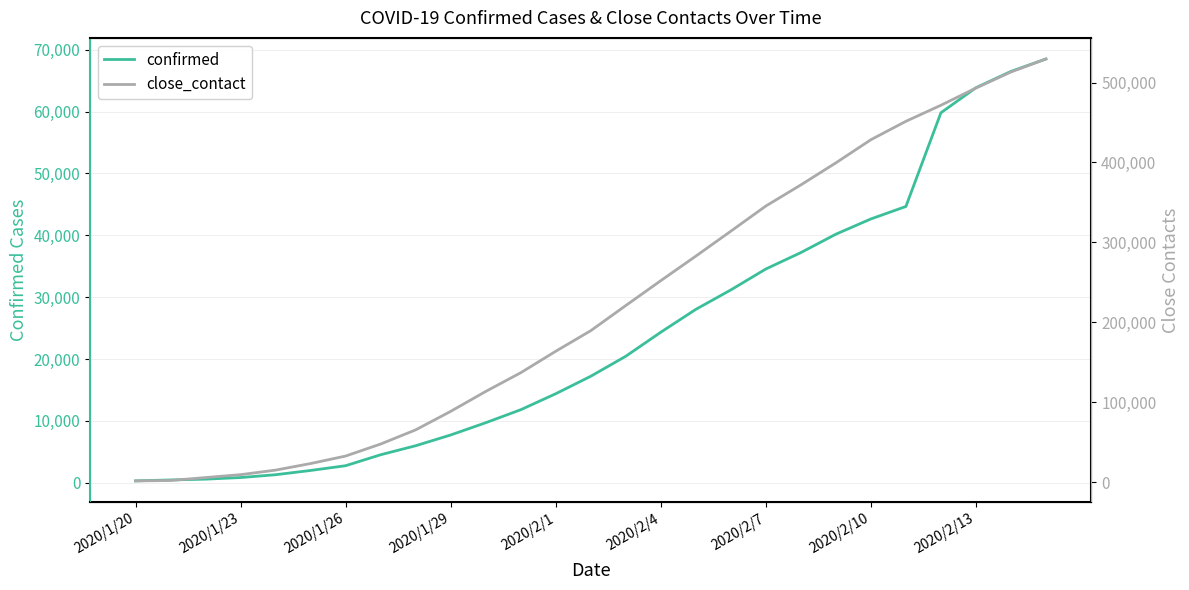

How many data points does each series have?

27